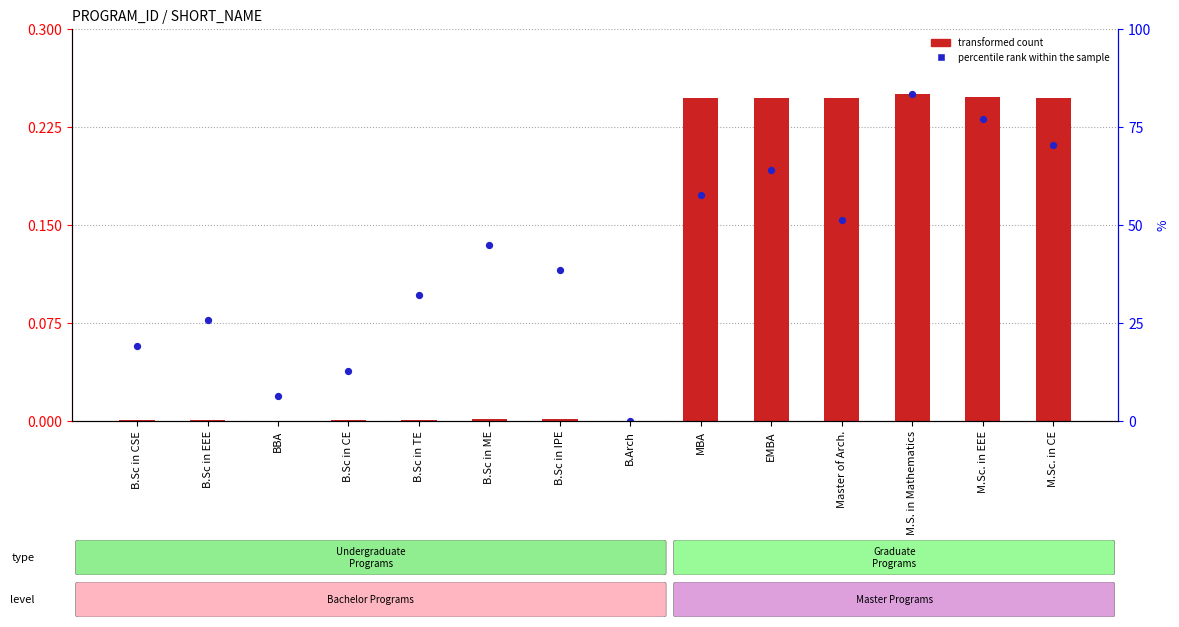

Is the value of transformed count at EMBA greater than the value of percentile rank within the sample at BBA?

Yes